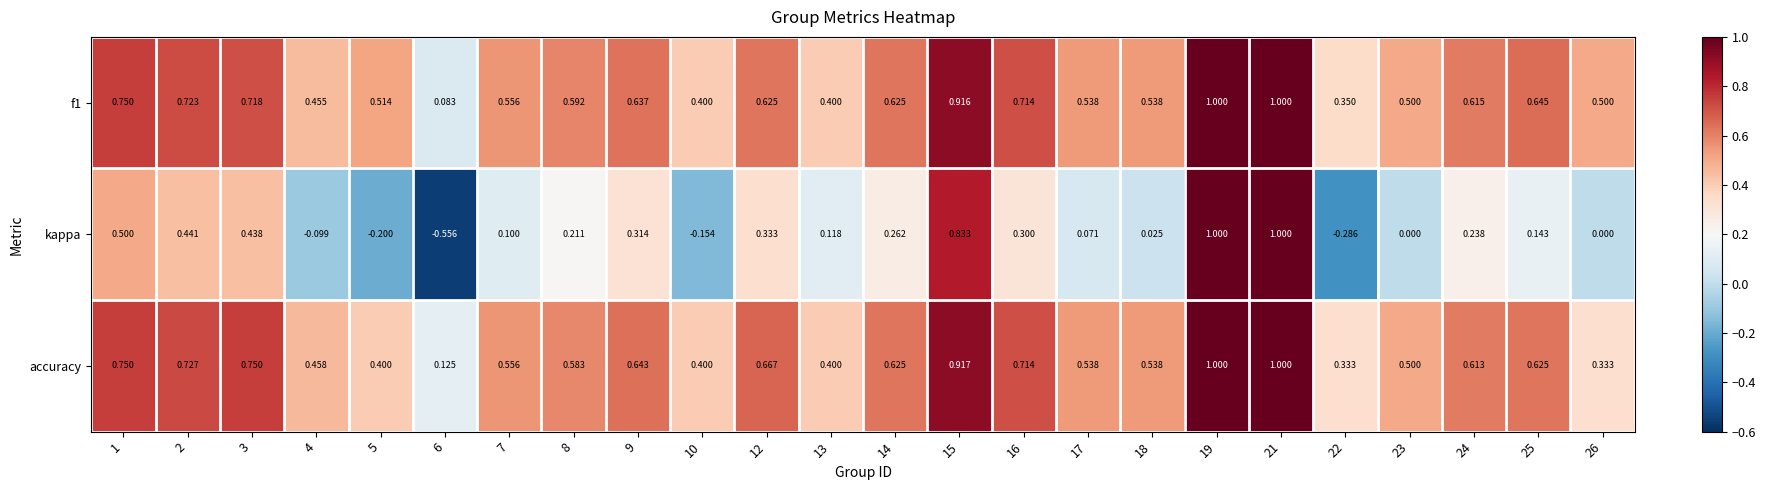

Which series changed the most between 21 and 26?

kappa